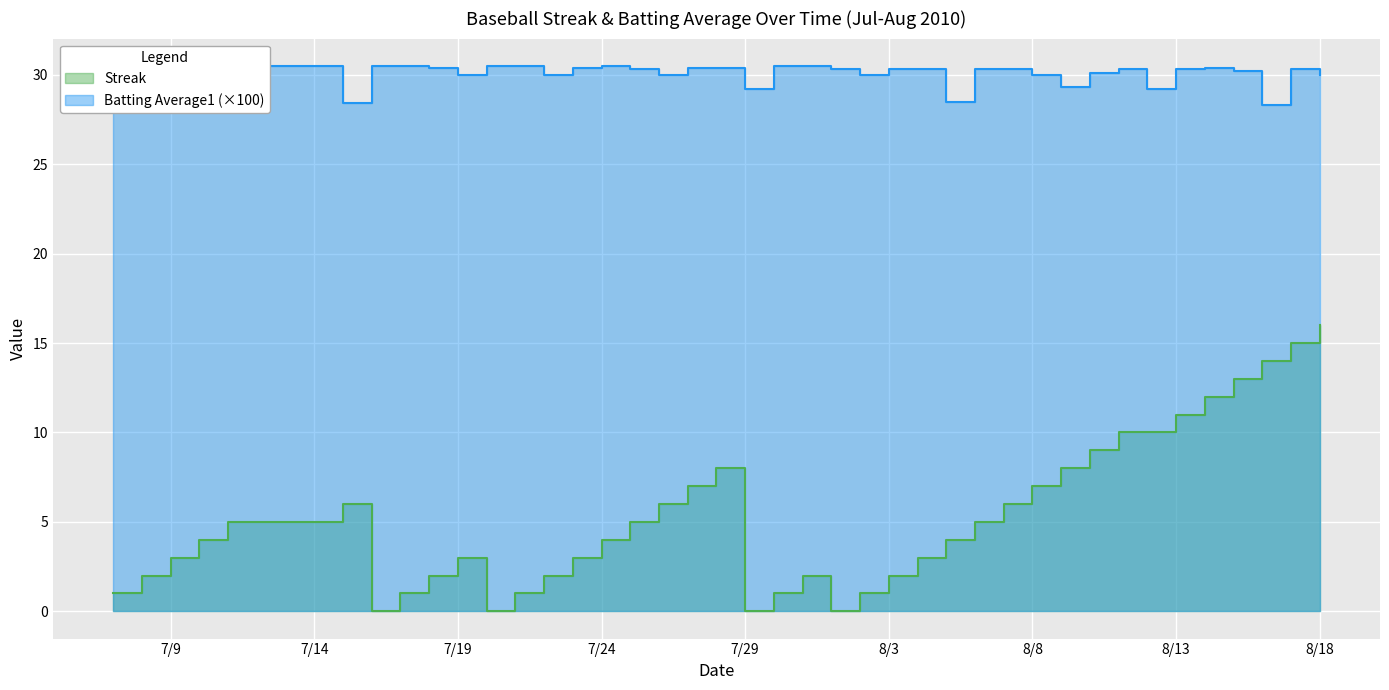

Which label corresponds to the largest value in the chart?

7/9